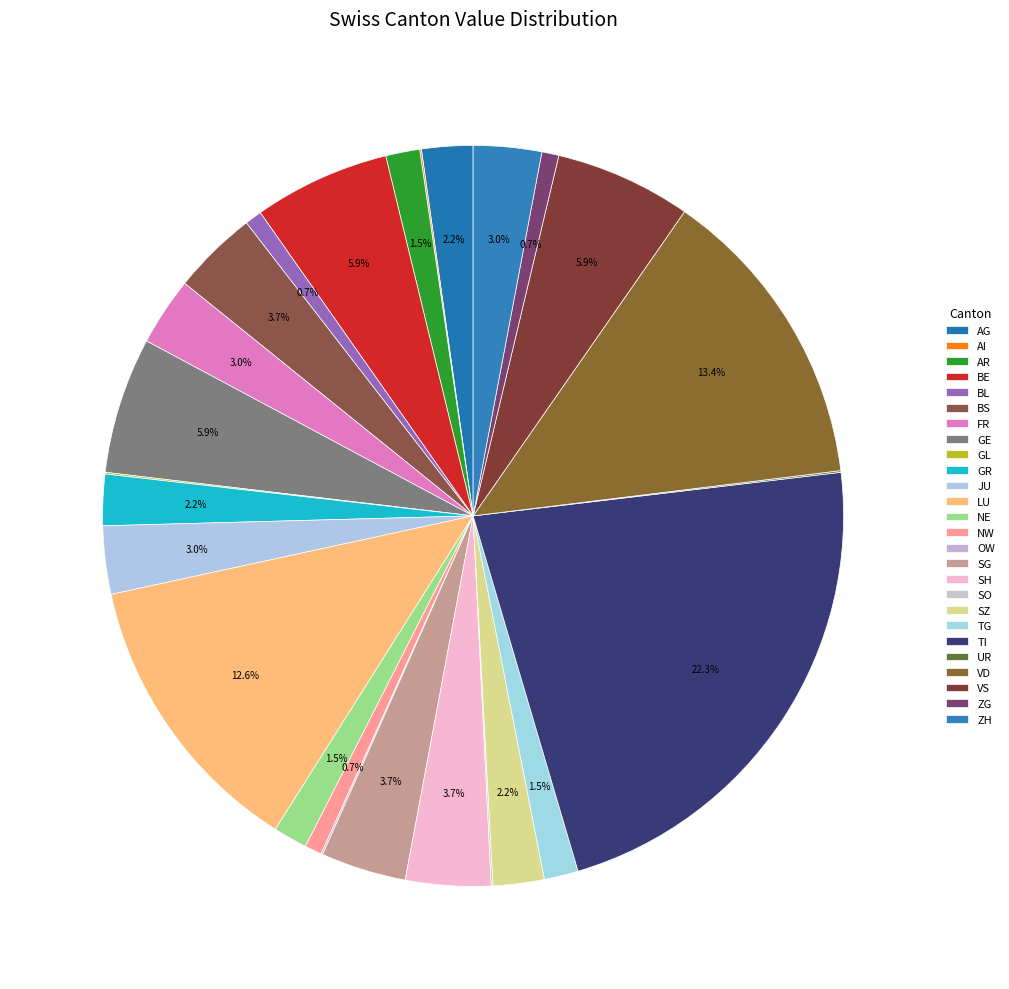

What is the change in value from LU to NW?

-16